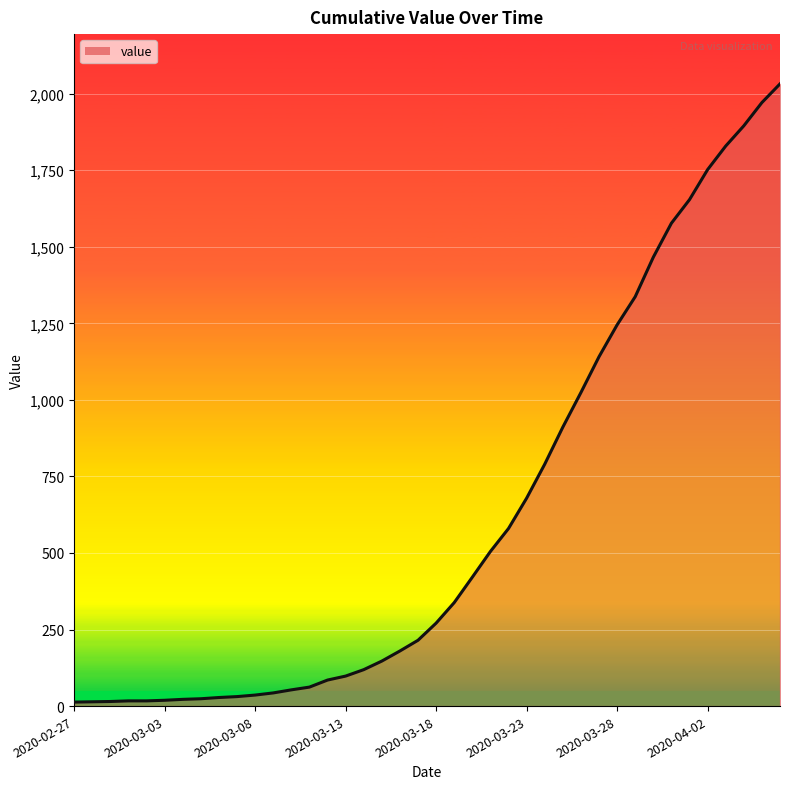

What is the maximum value shown in the chart?

2032